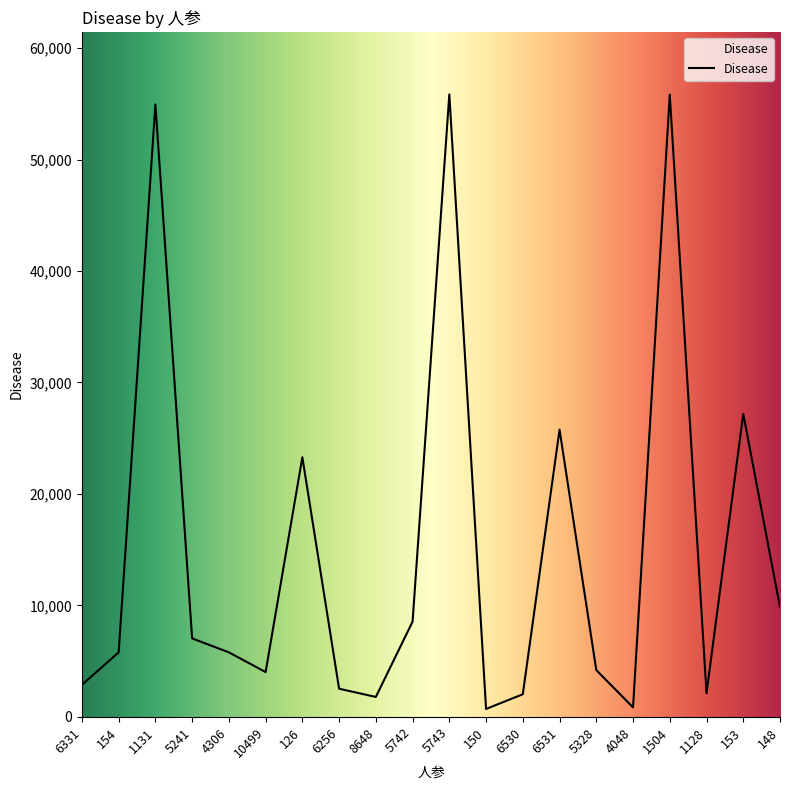

What is the greatest value displayed?

55843